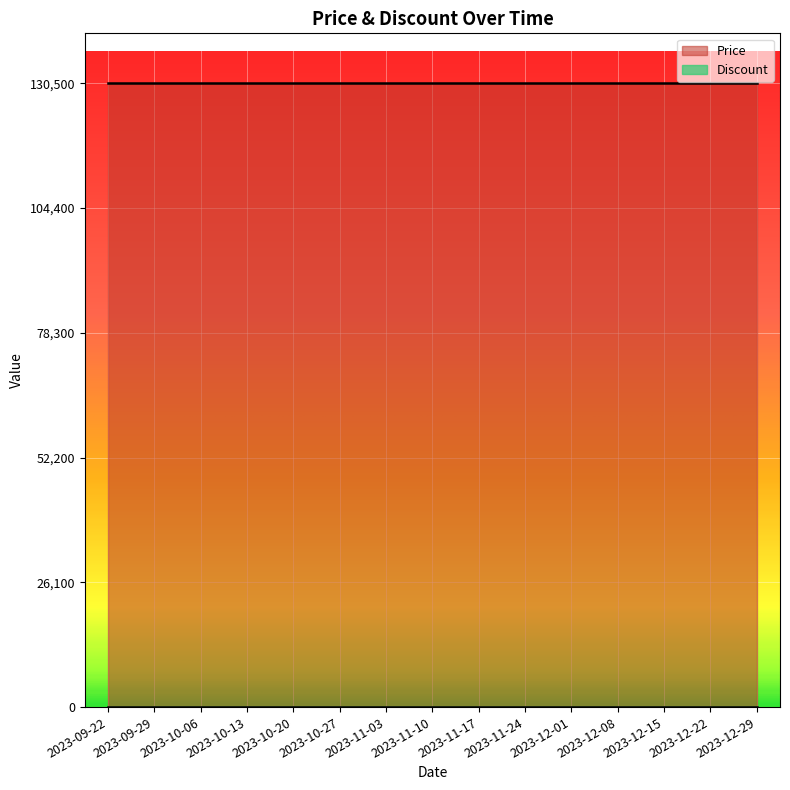

Between 2023-10-20 and 2023-12-15, which series saw the biggest shift?

Price